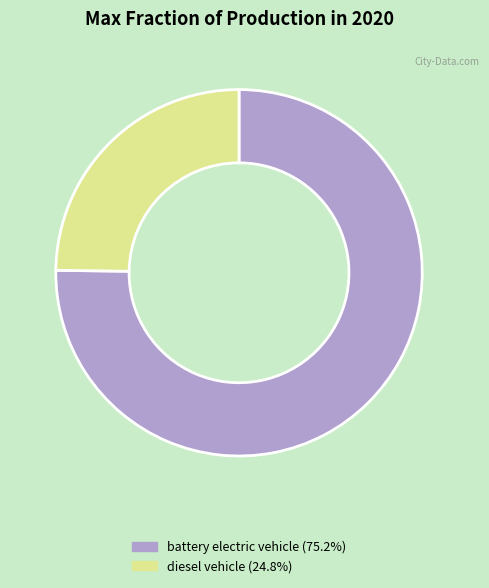

Rank the categories by value from highest to lowest.

battery electric vehicle, diesel vehicle